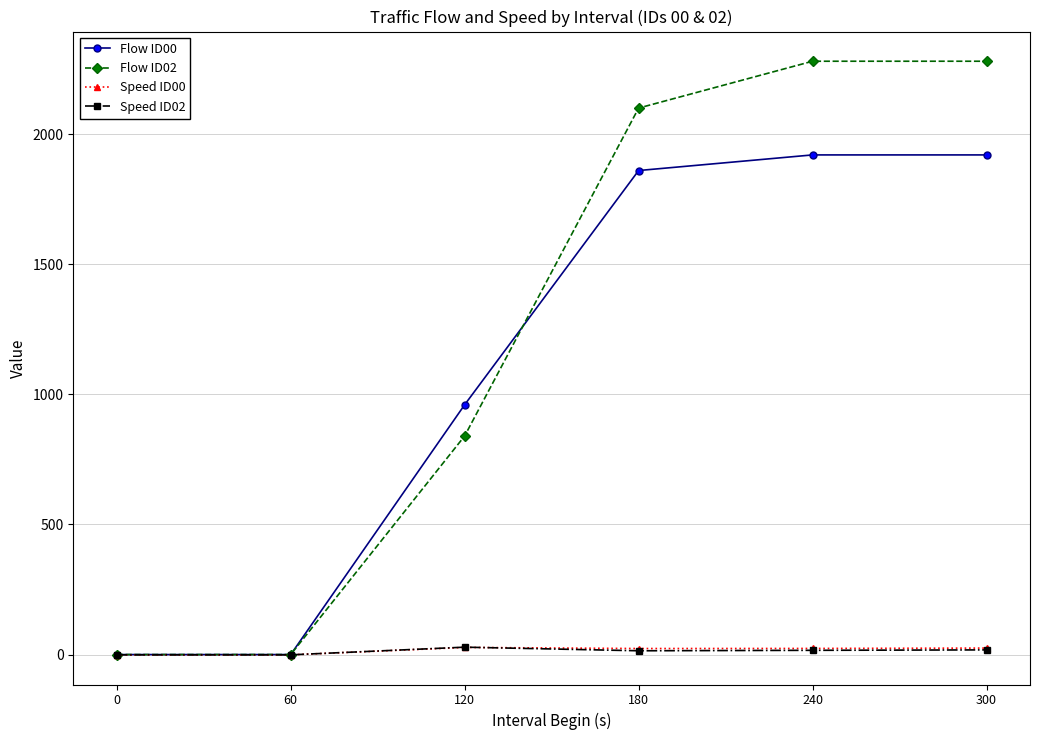

Is it true that Flow ID00 equals 960.0 at 120?

True